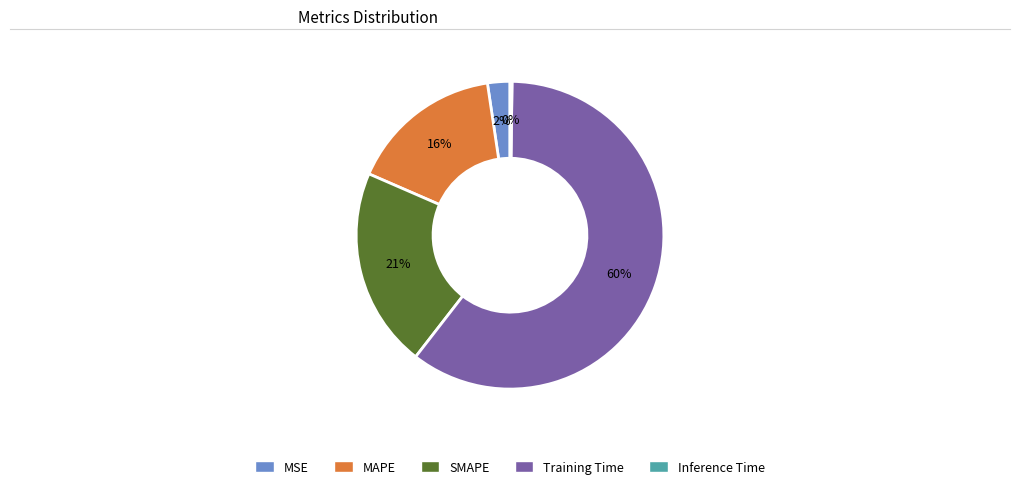

What is the largest slice in the pie chart?

Training Time